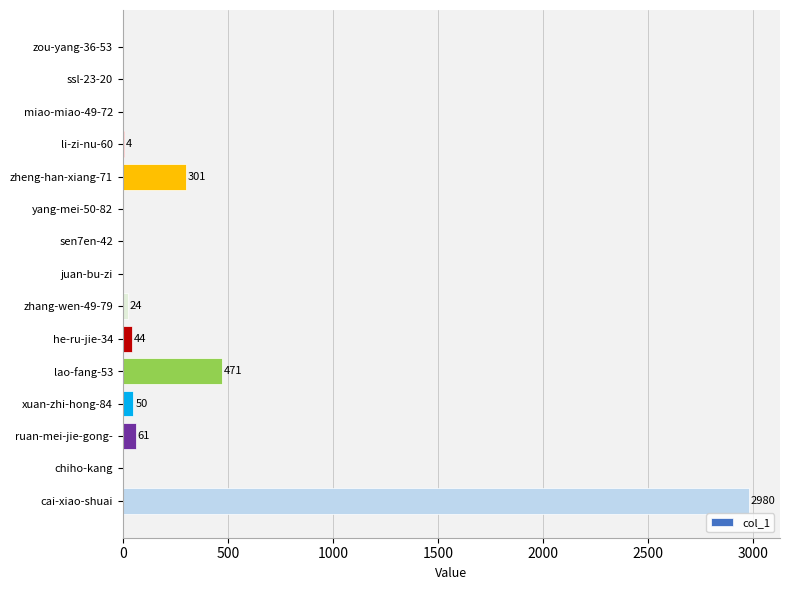

Count the number of categories in the chart.

15